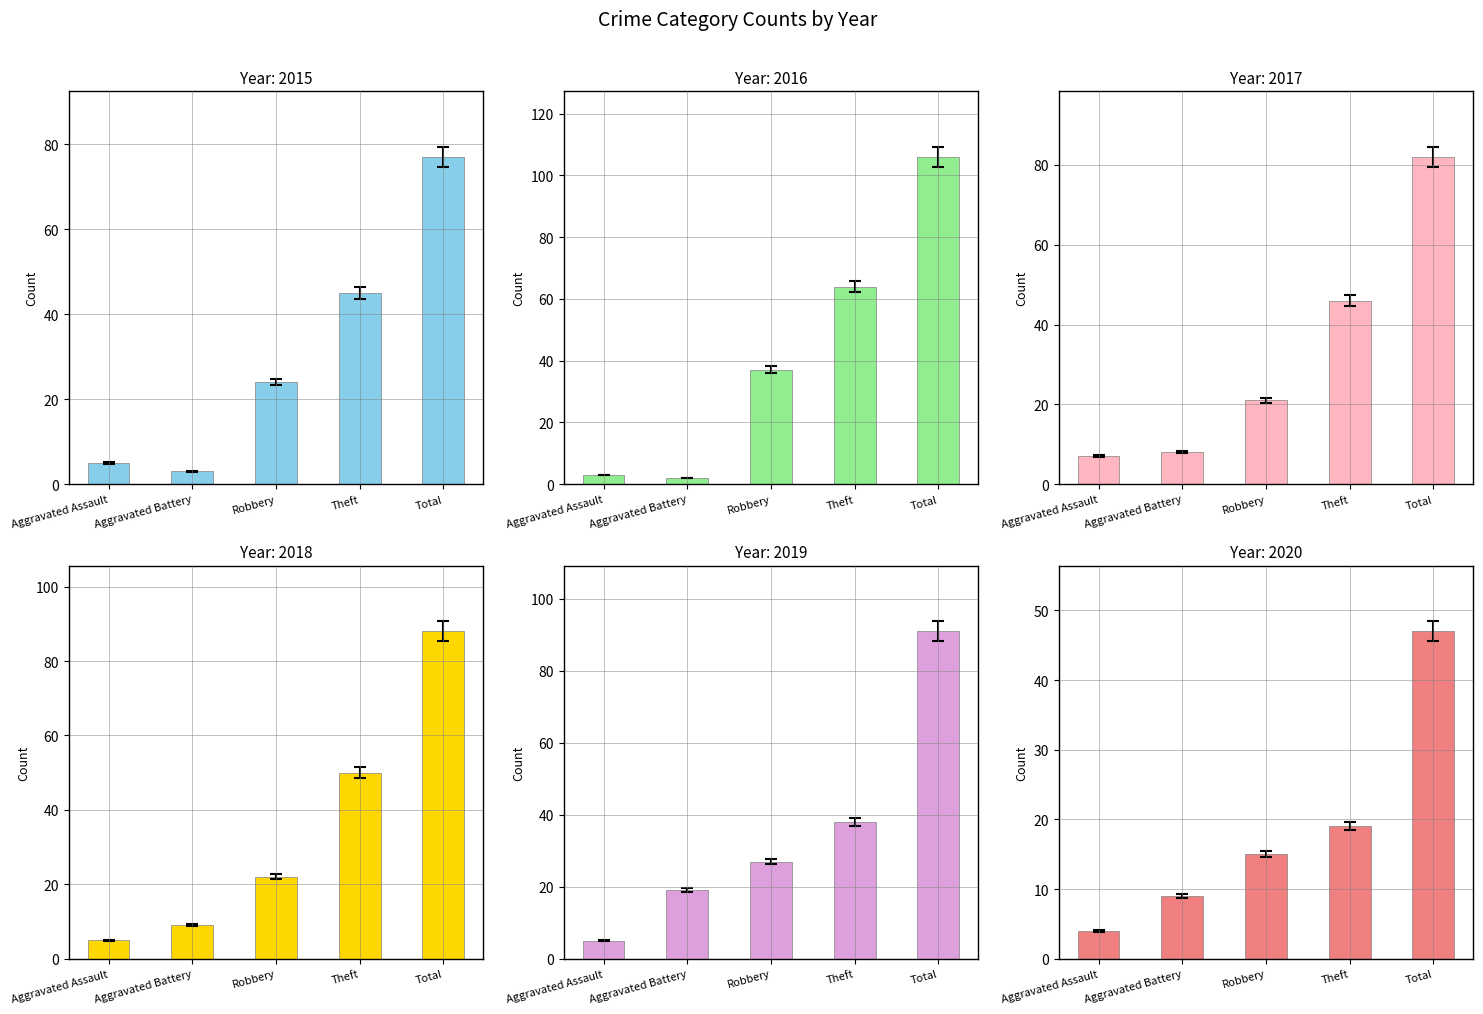

Are the bars grouped side by side (vs. stacked)?

Yes